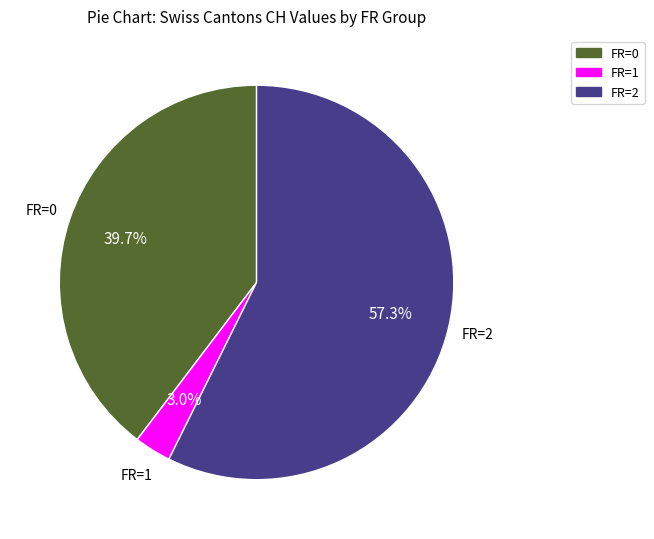

Approximately how many times larger is the value at FR=2 compared to FR=1?

19.1